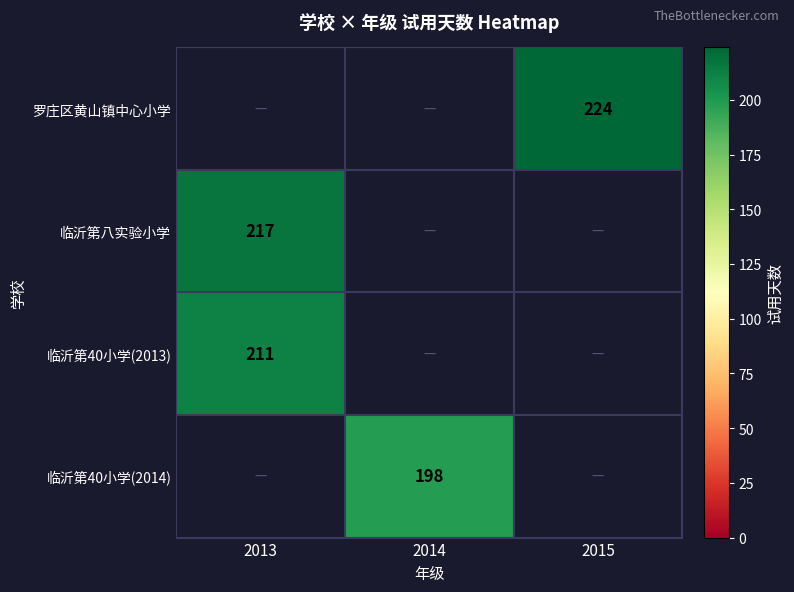

The value of 罗庄区黄山镇中心小学 at 2015 is 137. True or false?

False